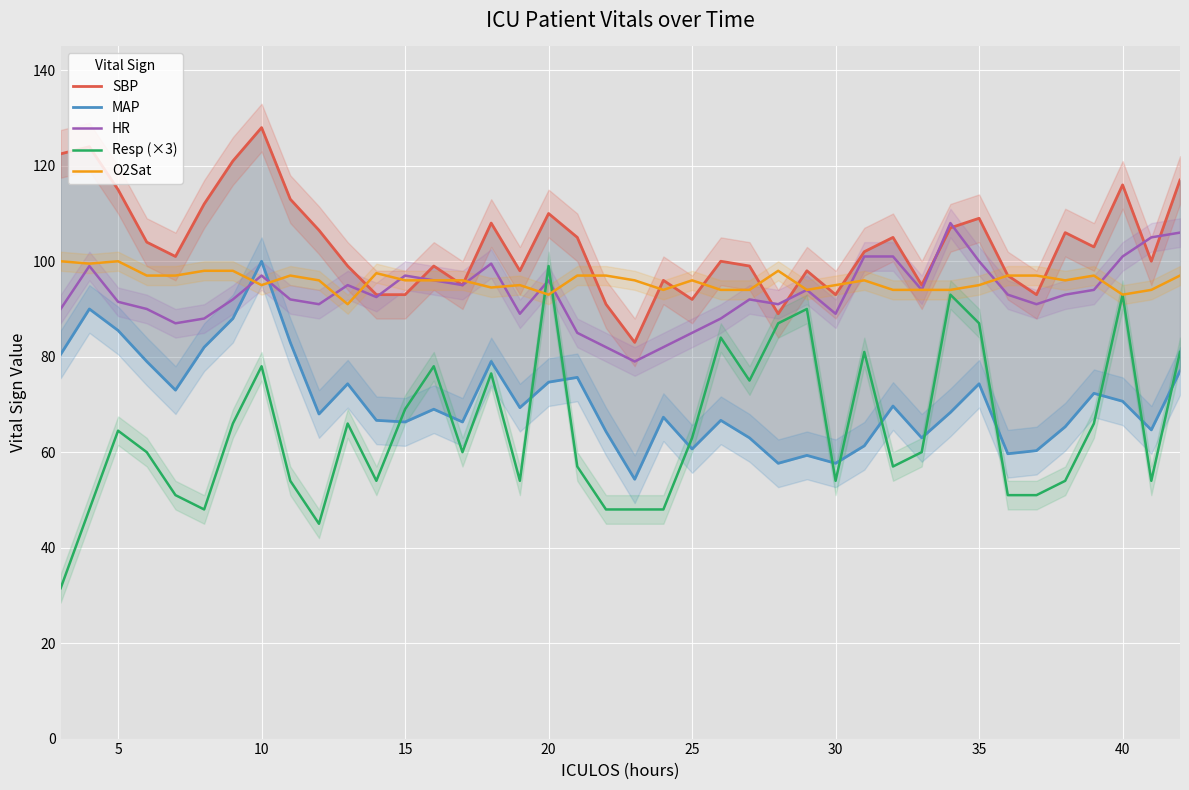

What is the highest value of the Resp (×3) series?

99.0